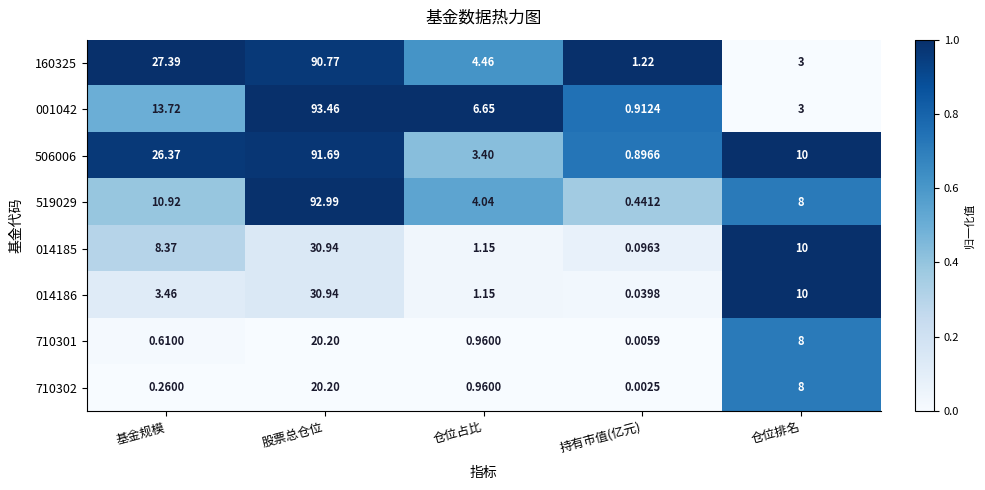

Which category has the highest value across all series?

股票总仓位